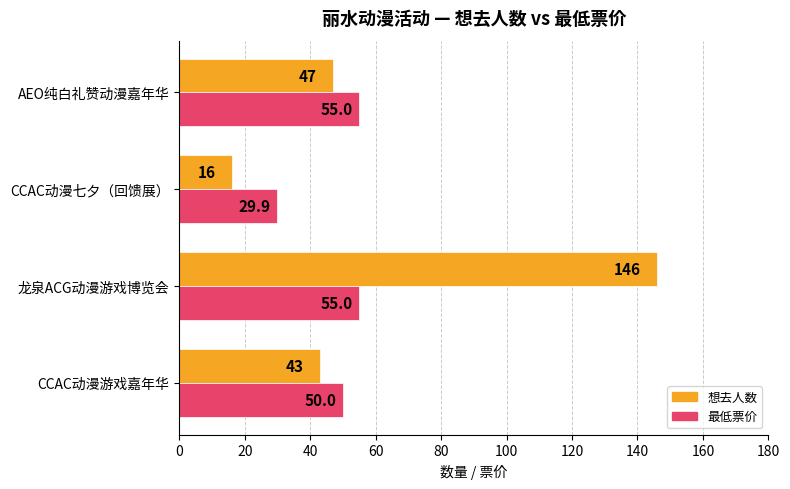

What is the sum of all 想去人数 values?

252.0